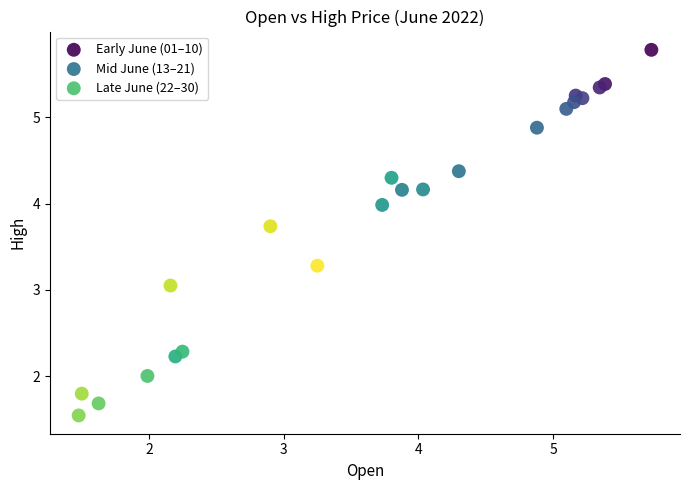

Which series reaches the minimum Y coordinate?

Late June (22–30)